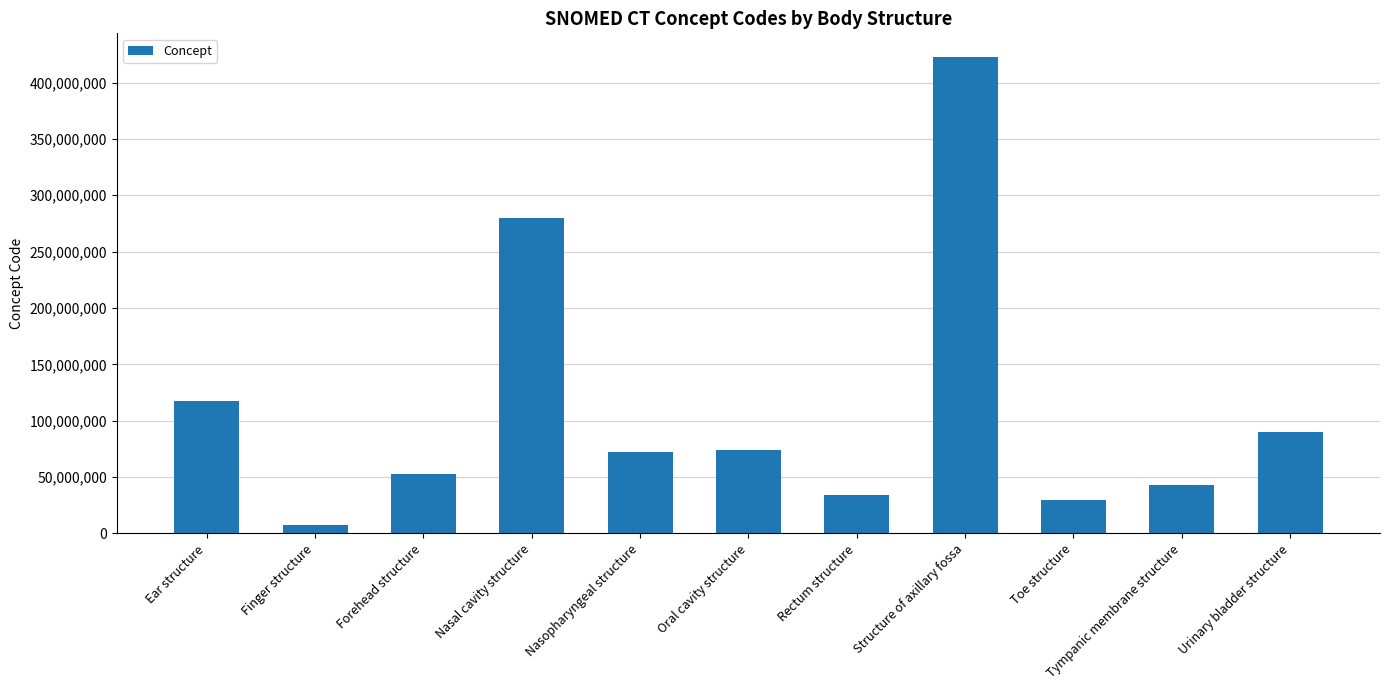

Does the chart contain any negative values?

No